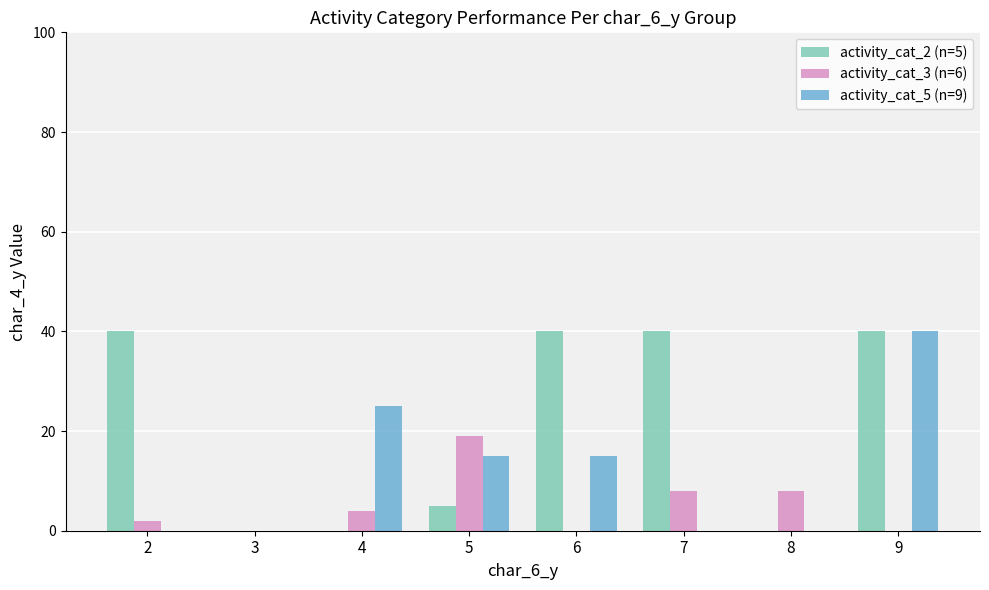

What is the sum of all activity_cat_2 (n=5) values?

165